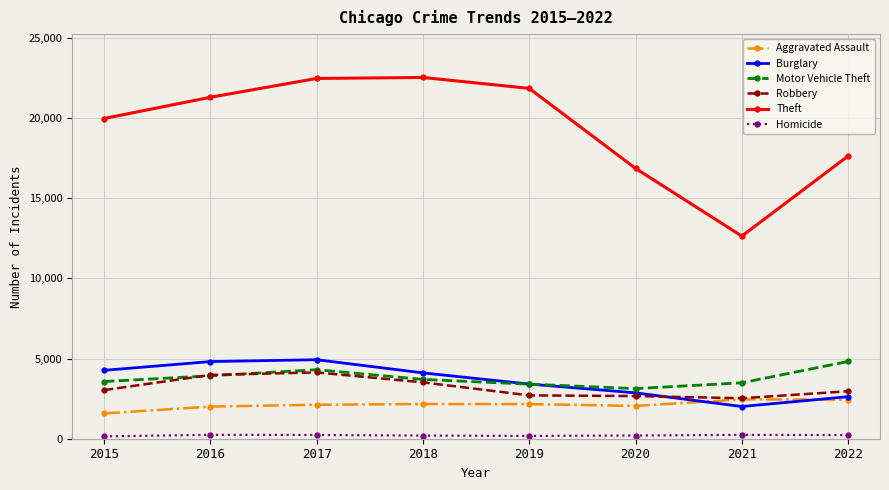

What is the total value across all series at 2018?

36195